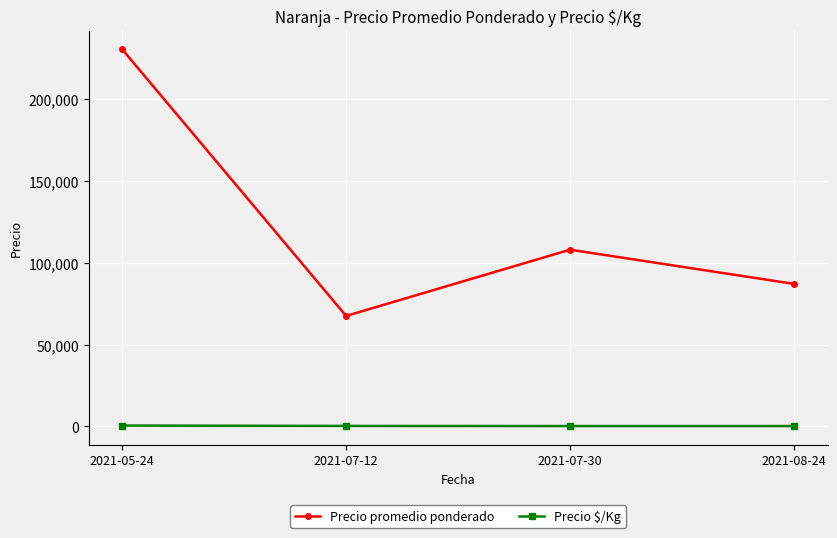

How many data points in Precio $/Kg are above 334?

2